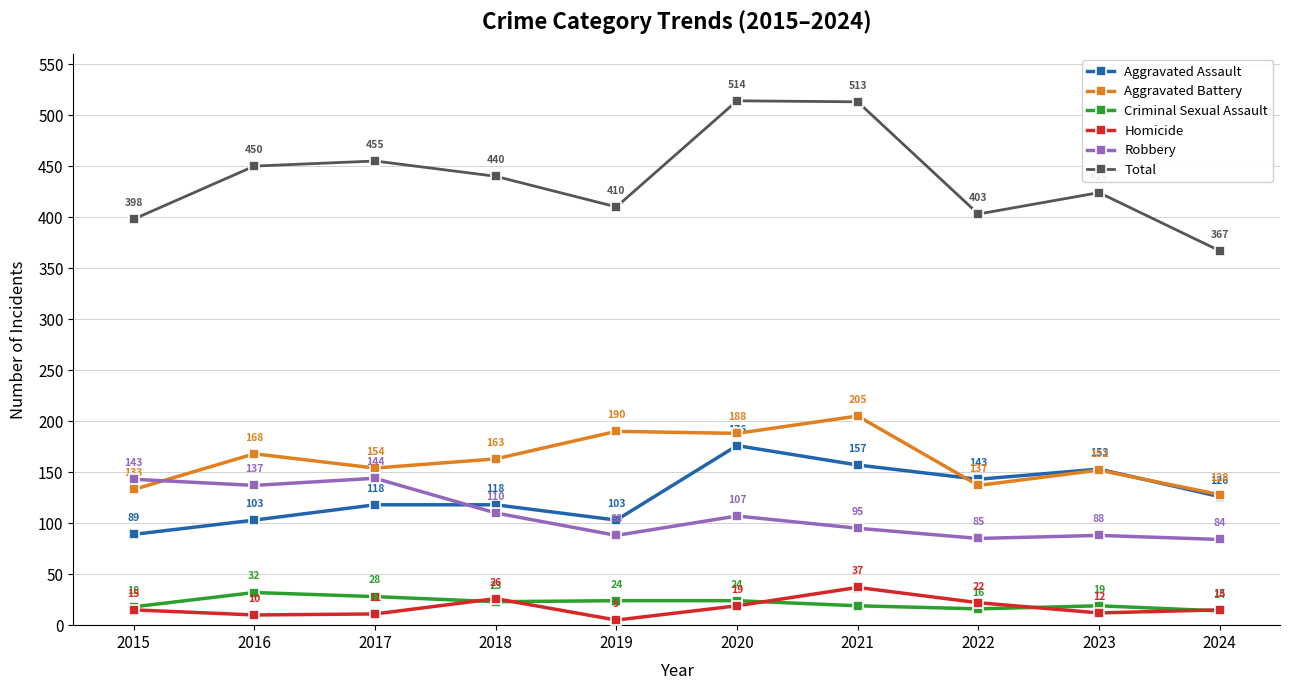

Is the value of Total at 2019 greater than the value of Robbery at 2017?

Yes